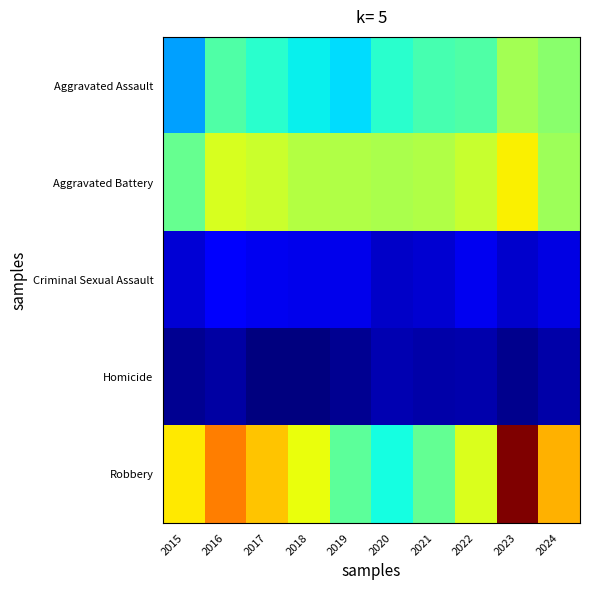

How many distinct data groups are displayed?

5